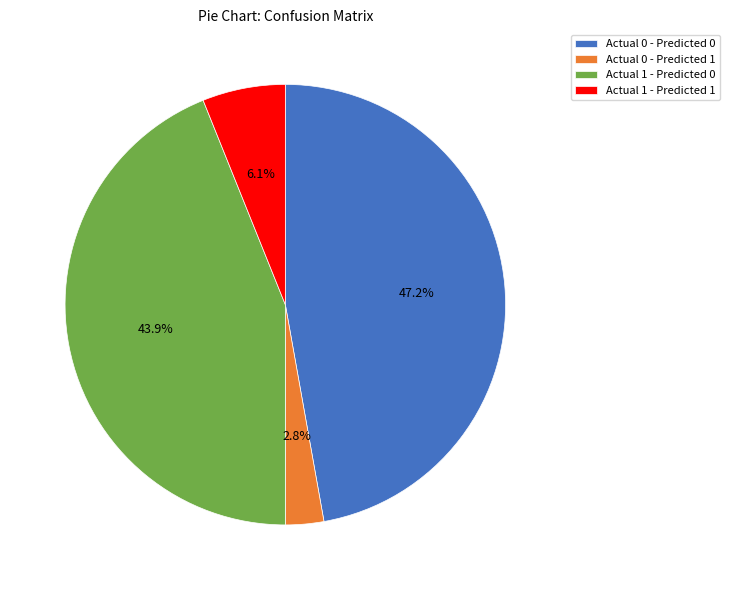

How much of the chart is everything except Actual 0 - Predicted 0?

52.8%